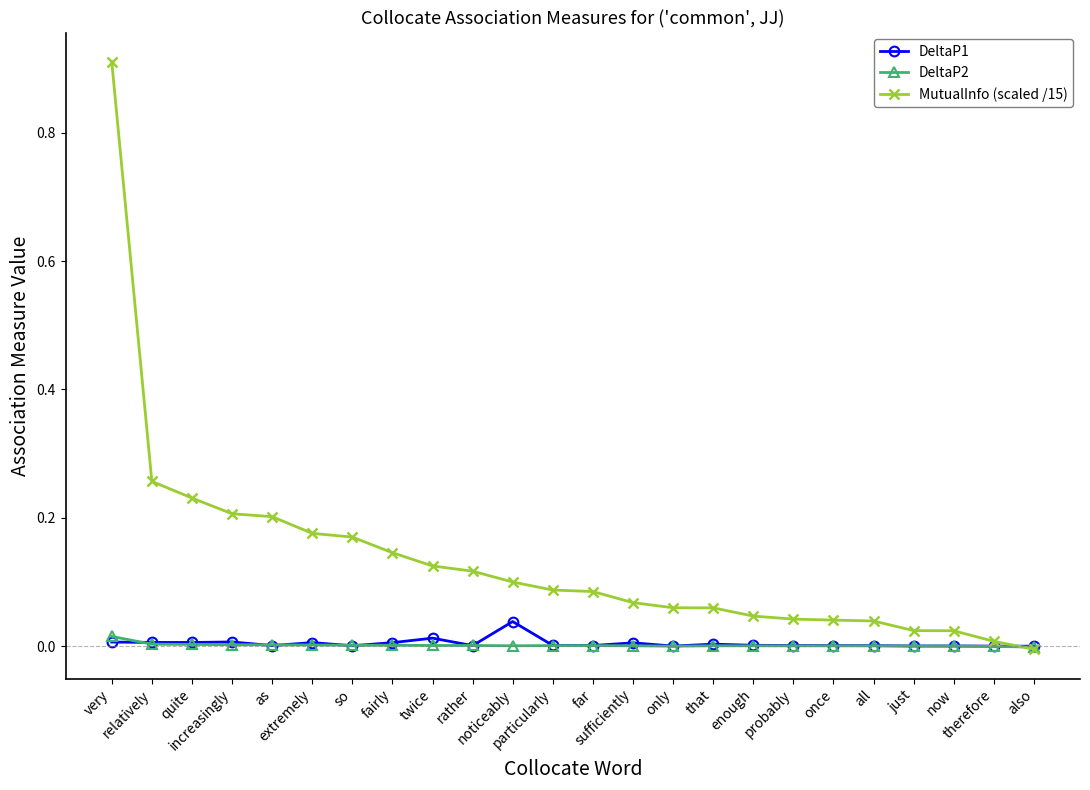

Which series has the largest range (max minus min)?

MutualInfo (scaled /15)